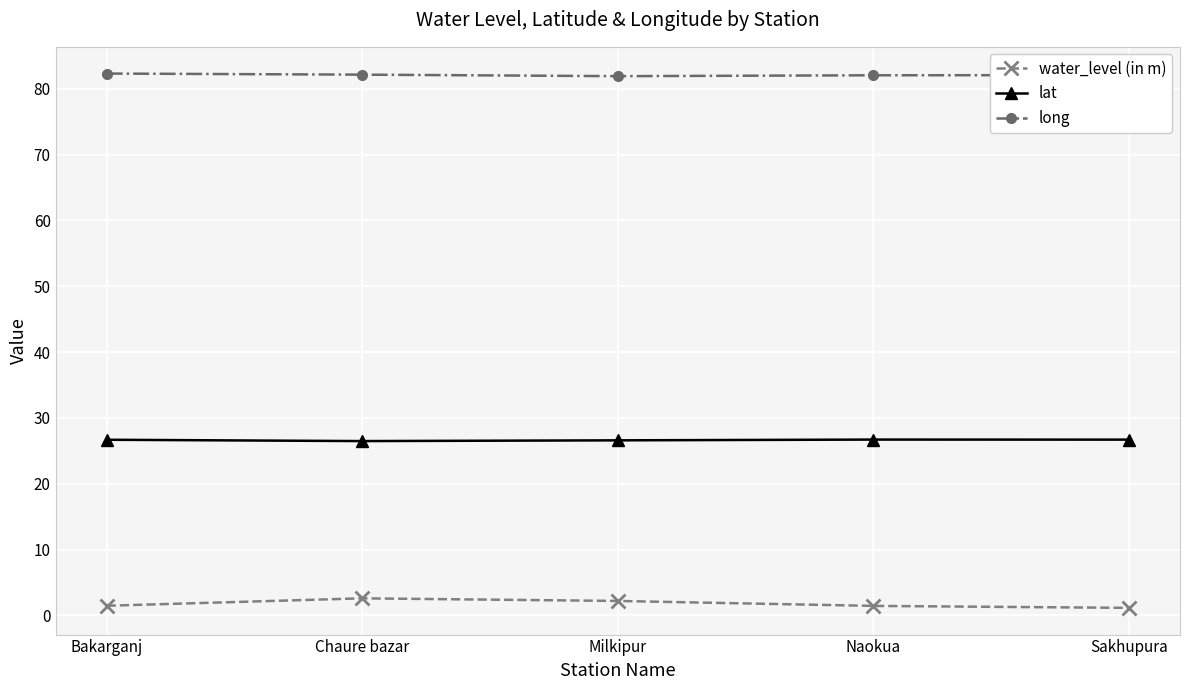

What is the difference between the highest and lowest values at Chaure bazar?

79.5